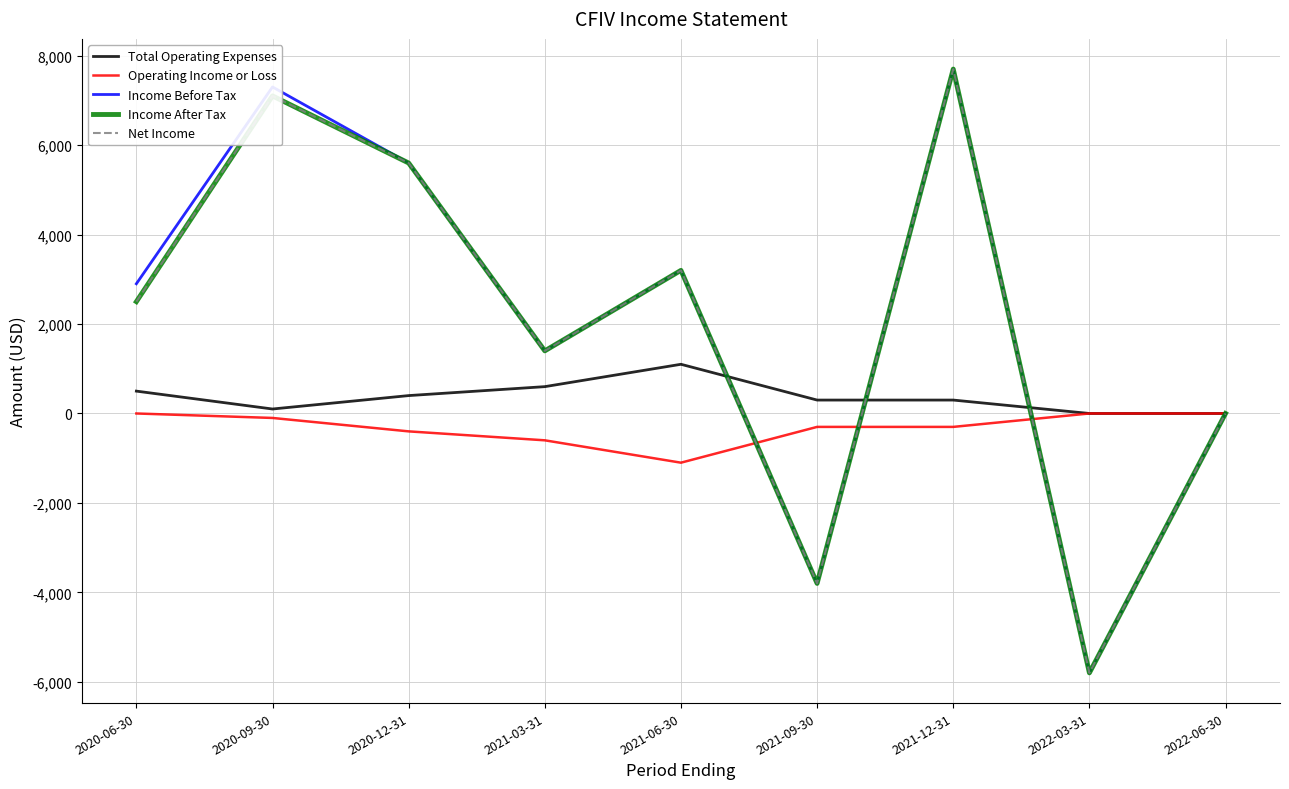

Is this an area chart (filled region under the line)?

No